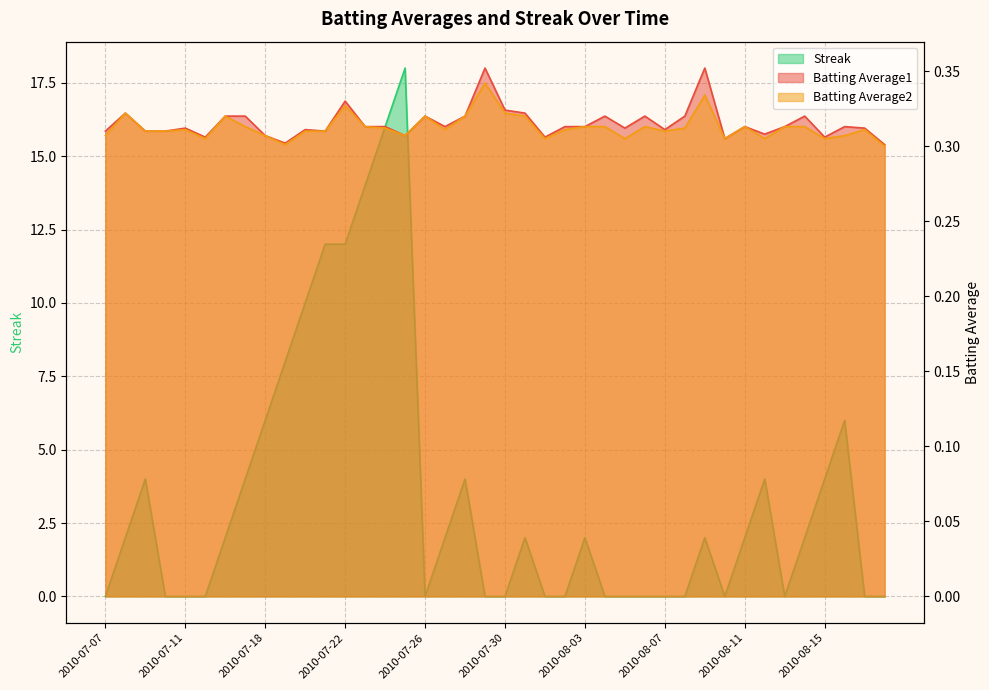

True or false: Batting Average1 and Batting Average2 cross at least once.

False